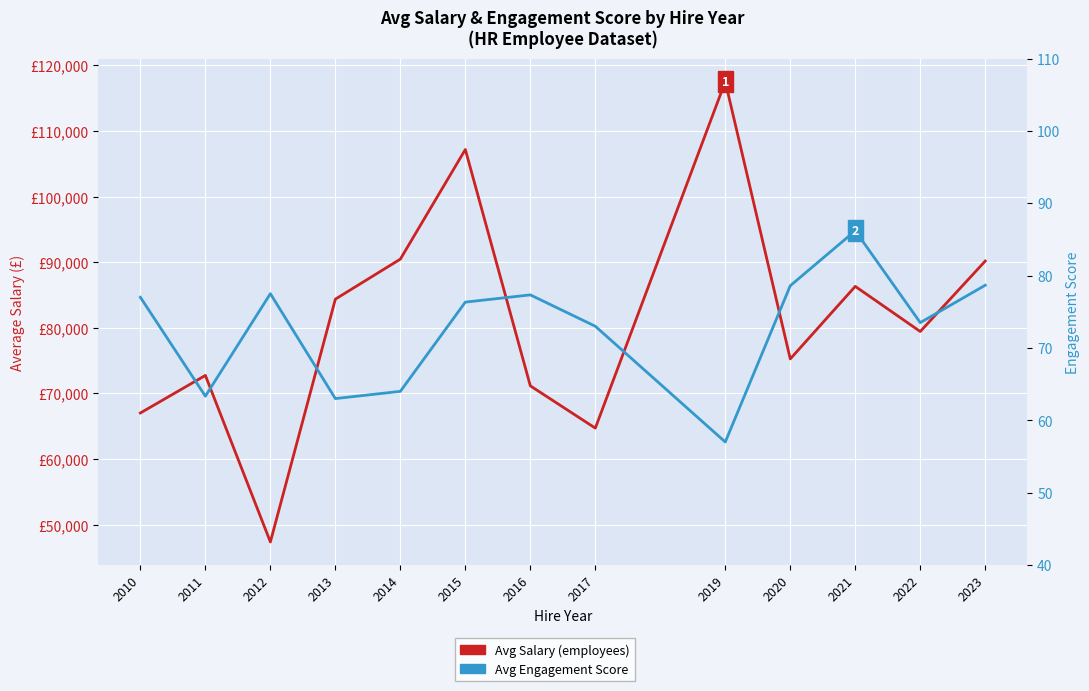

What is the sum of the Avg Engagement Score values at 2013 and 2016?

140.3